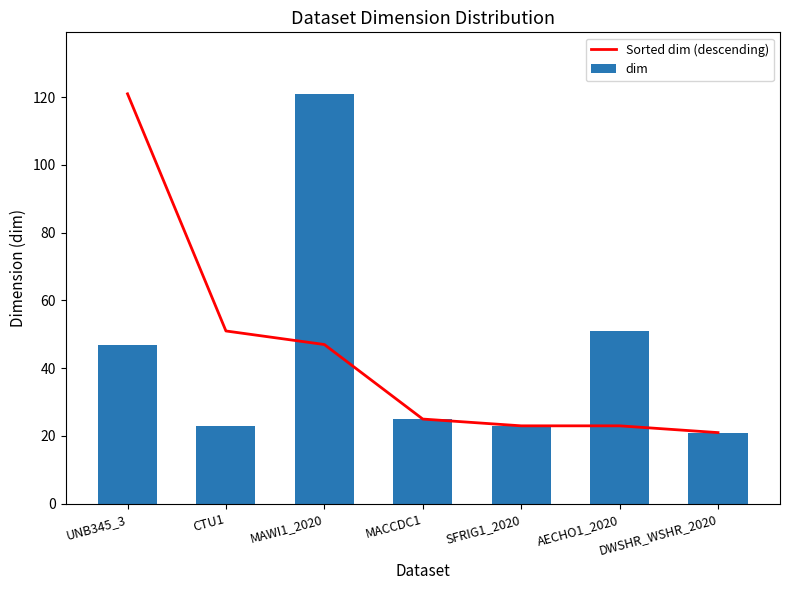

How many values in the dim series exceed 25?

3